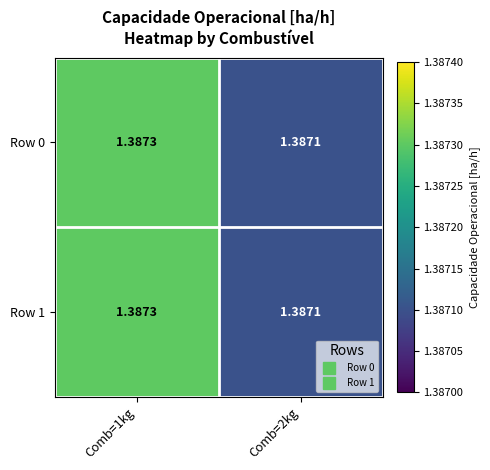

Is the value of Row 0 at Comb=1kg greater than the value of Row 1 at Comb=2kg?

Yes